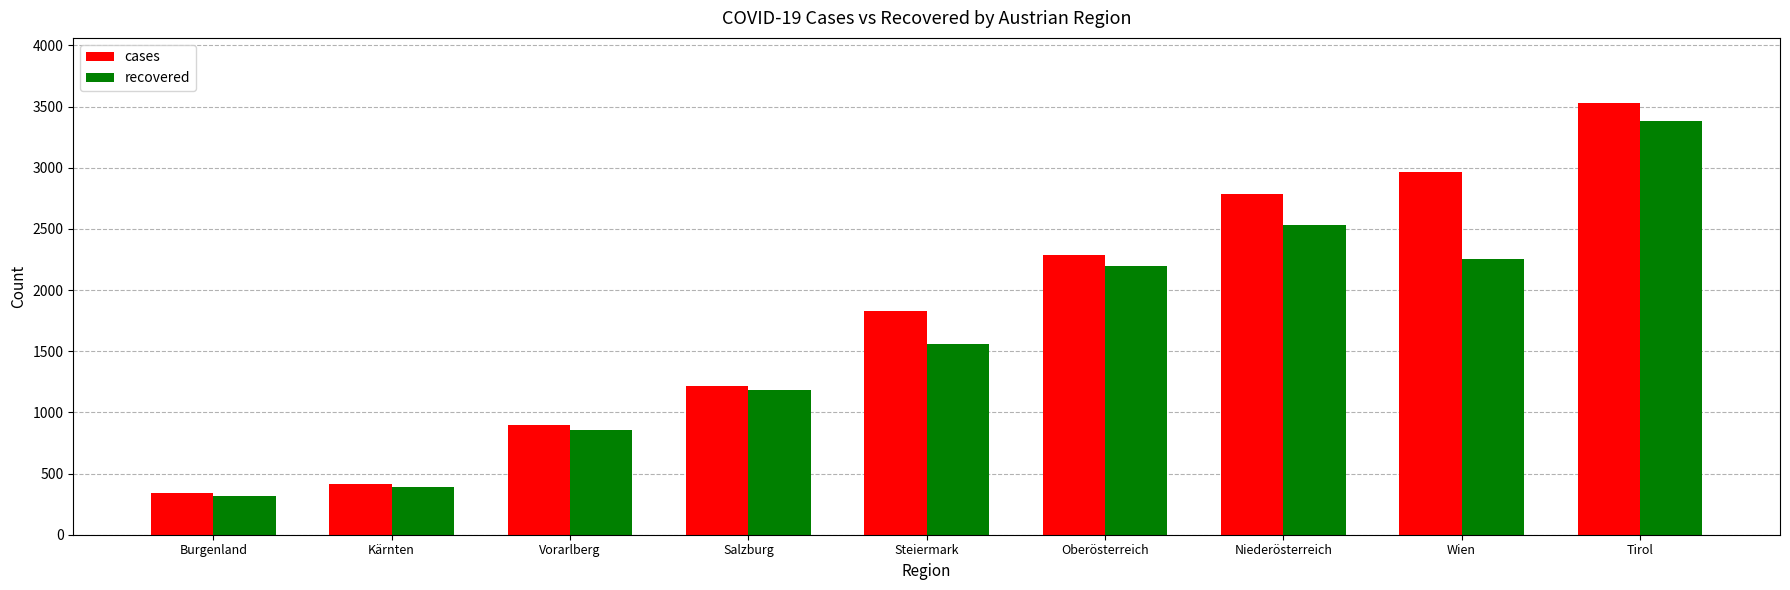

Read the cases value at Kärnten.

411